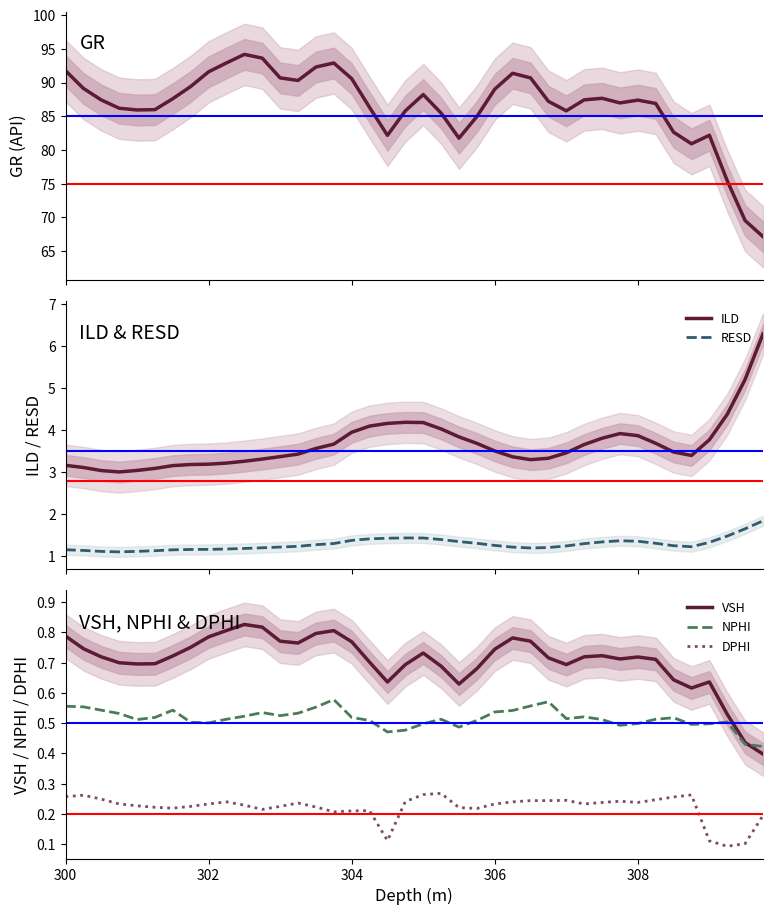

Which series has the largest total across all categories?

GR